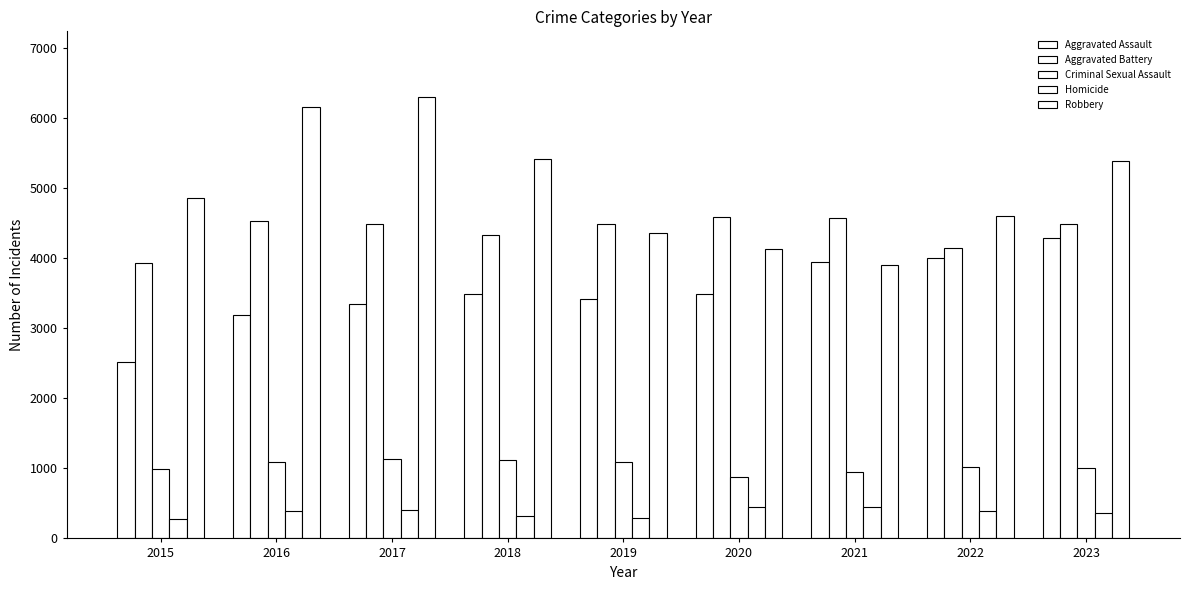

List the series in order of their peak value, lowest first.

Homicide, Criminal Sexual Assault, Aggravated Assault, Aggravated Battery, Robbery